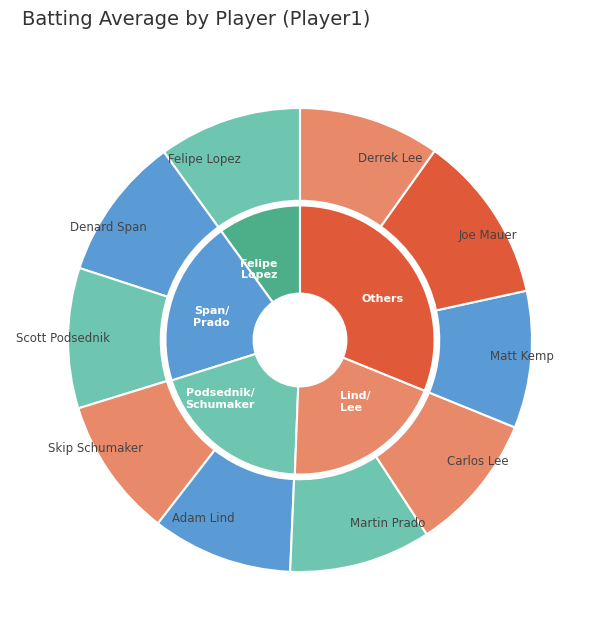

How many slices are in this pie chart?

10